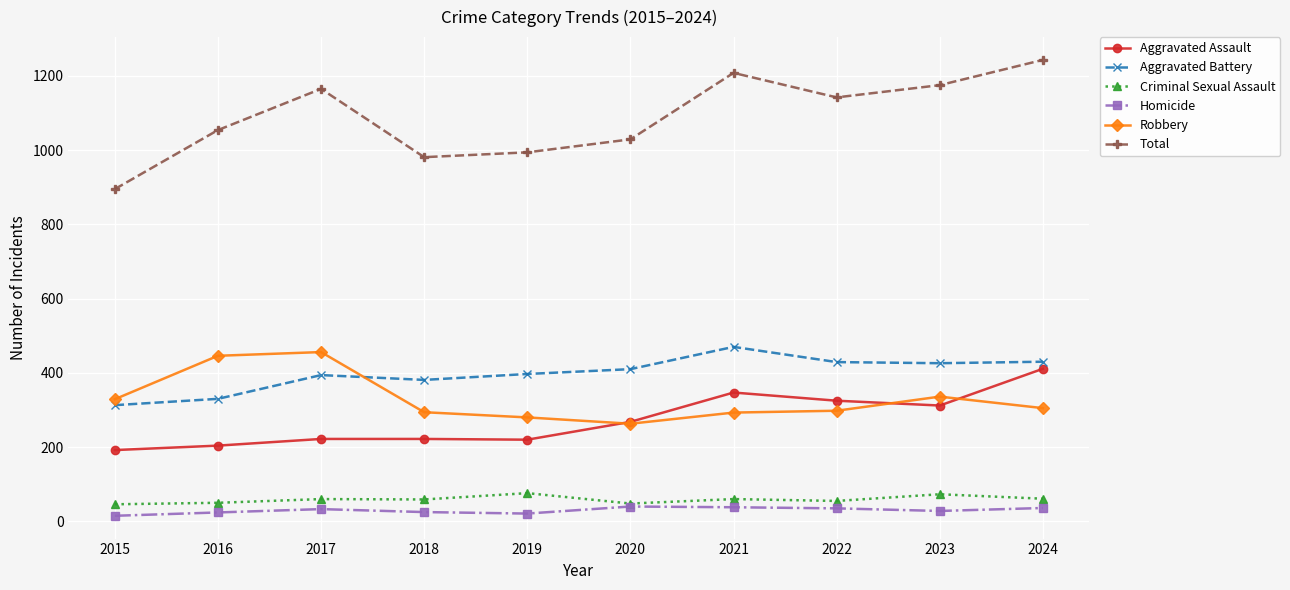

Where is the first local minimum for Robbery?

2020